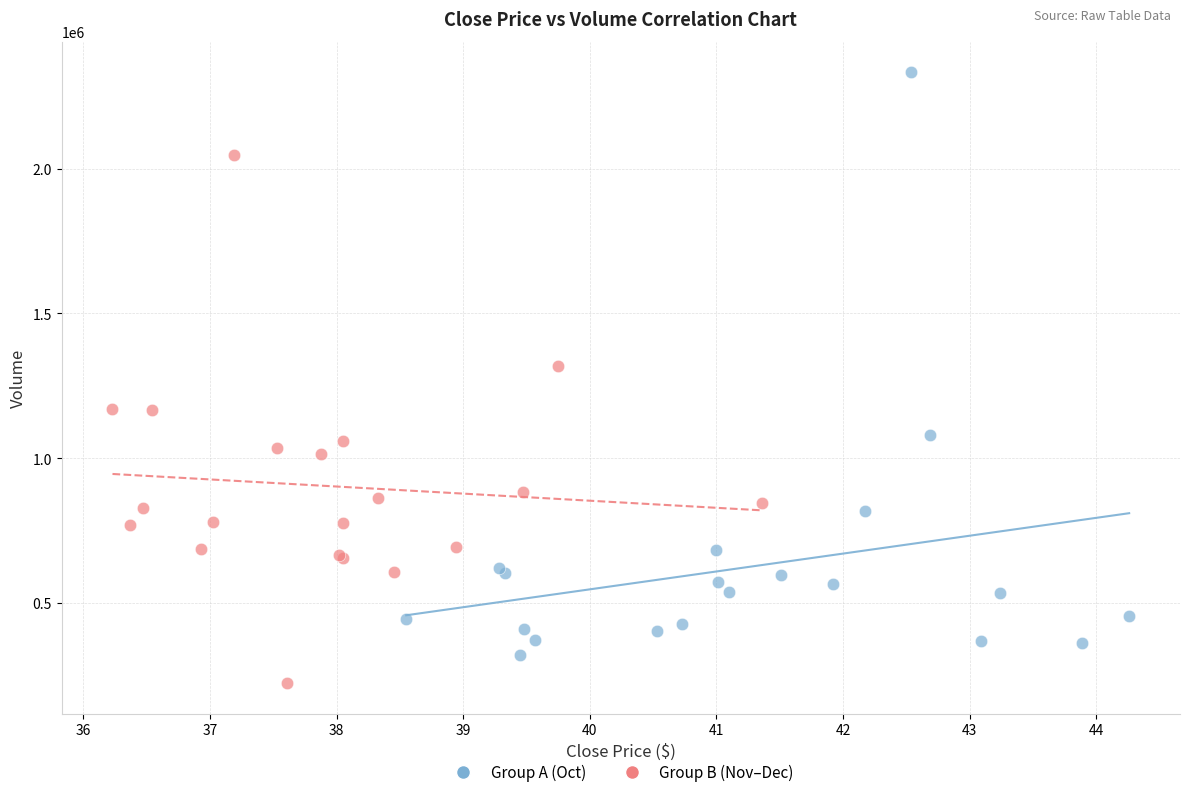

Which series reaches the maximum Y coordinate?

Group A (Oct)